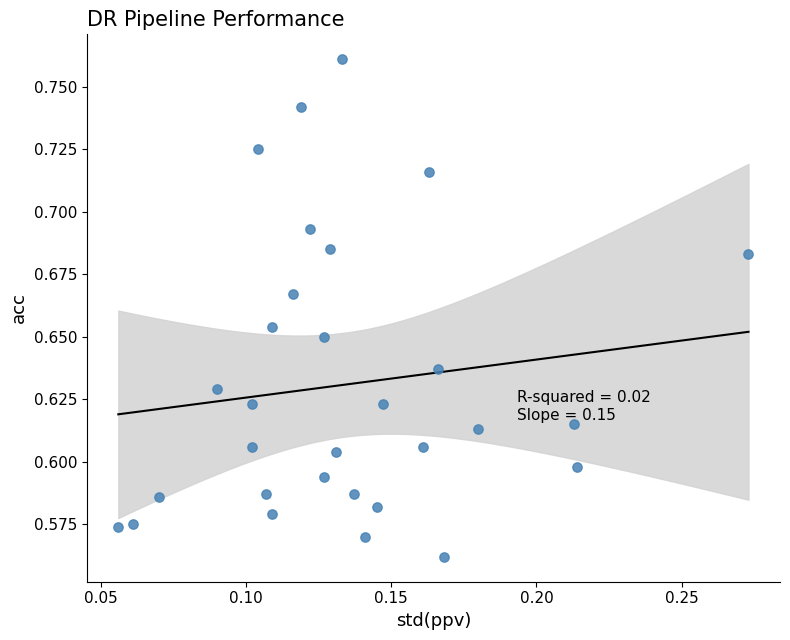

Count the number of points in this scatter plot.

30